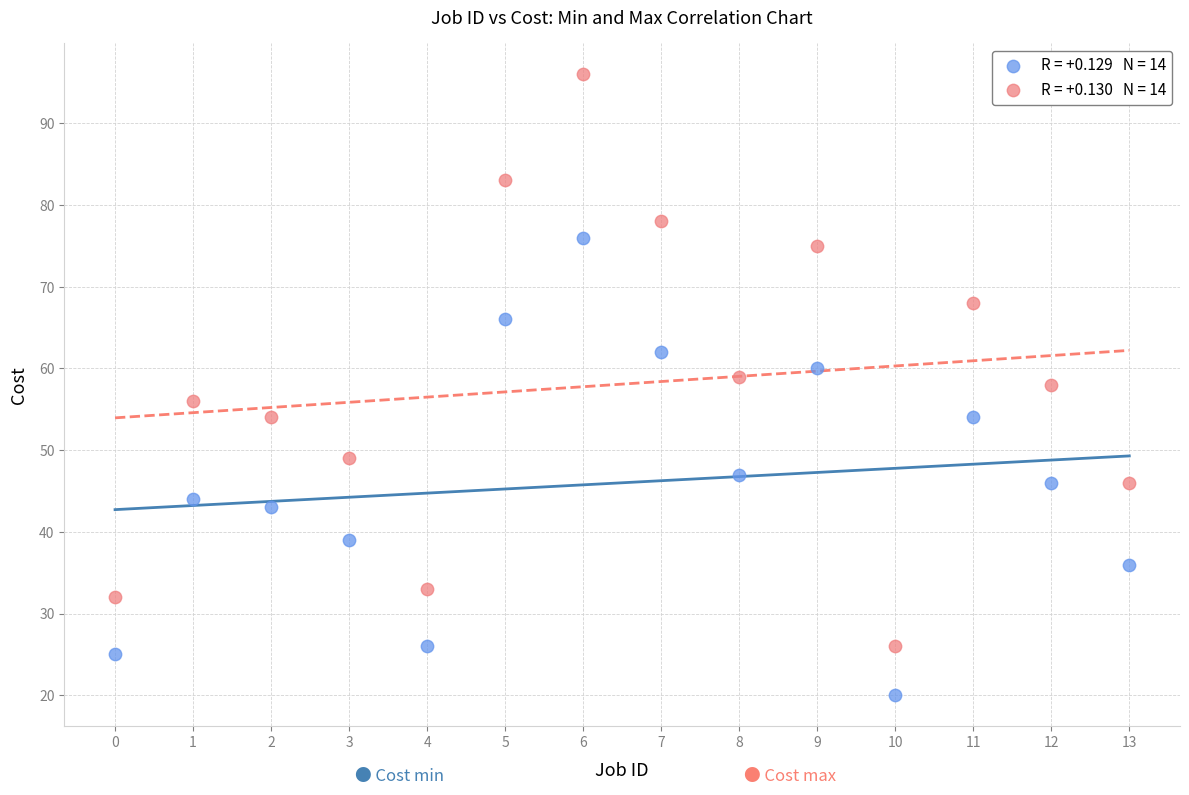

Across all data points, what is the range of Y values (max minus min)?

76